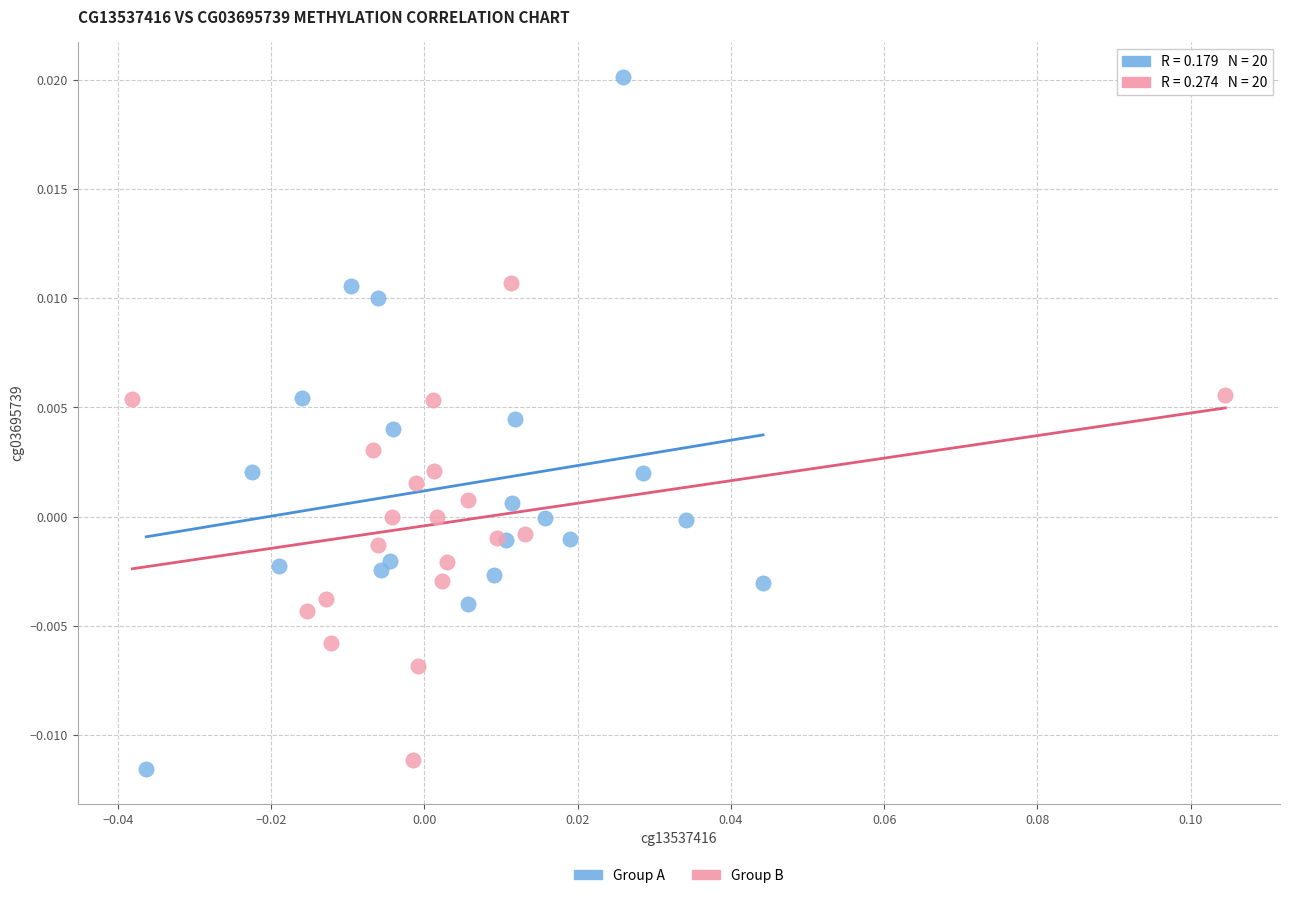

Which series reaches the maximum Y coordinate?

Group A